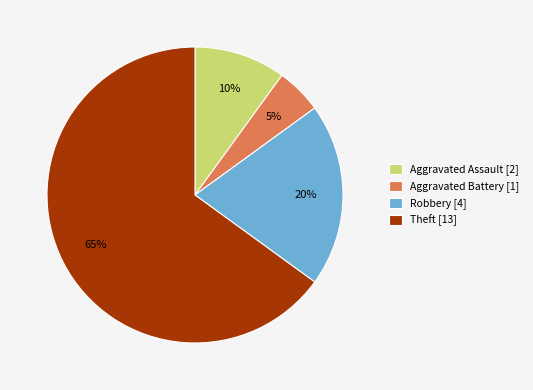

Which has a higher value, Robbery [4] or Theft [13]?

Theft [13]